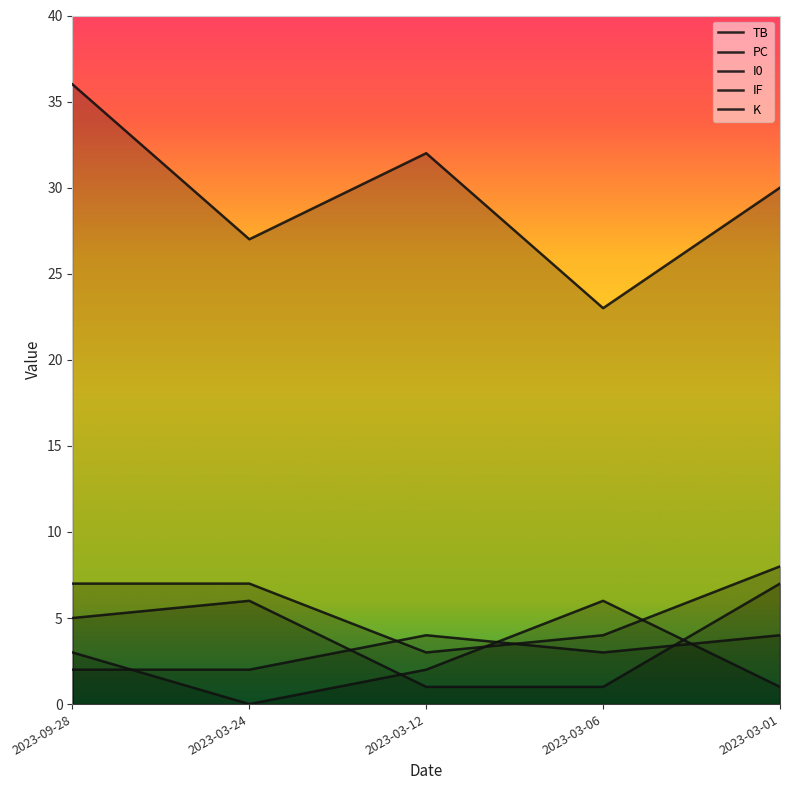

At how many categories does at least one series exceed 29?

3